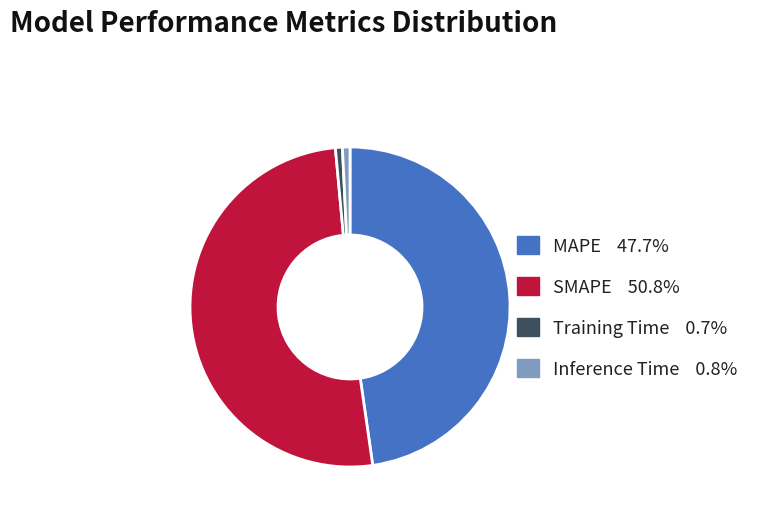

Is there a majority slice in this chart?

Yes